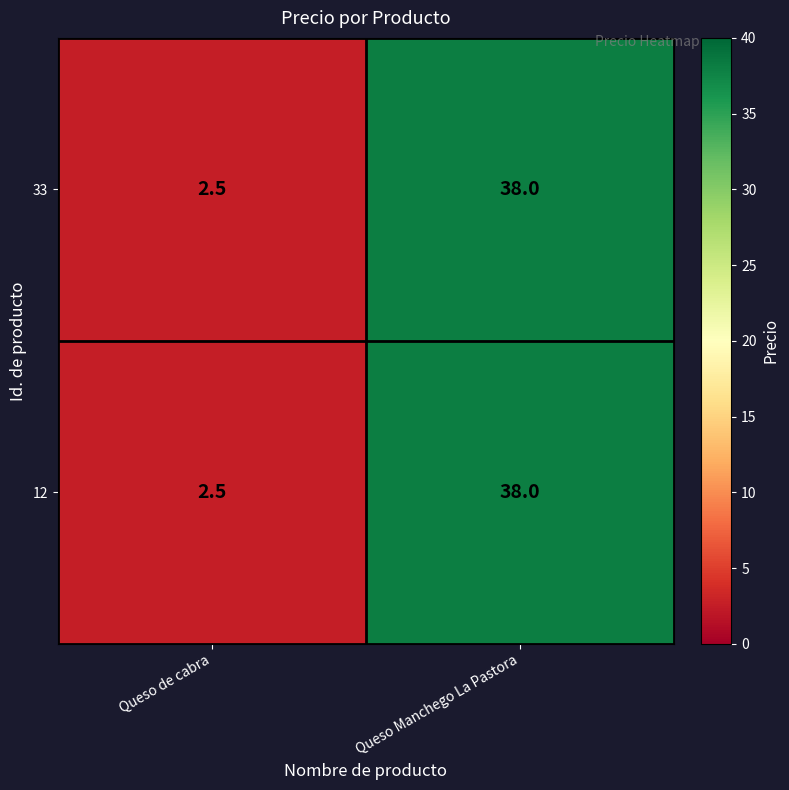

What is the approximate value of 12 at Queso de cabra?

2.5